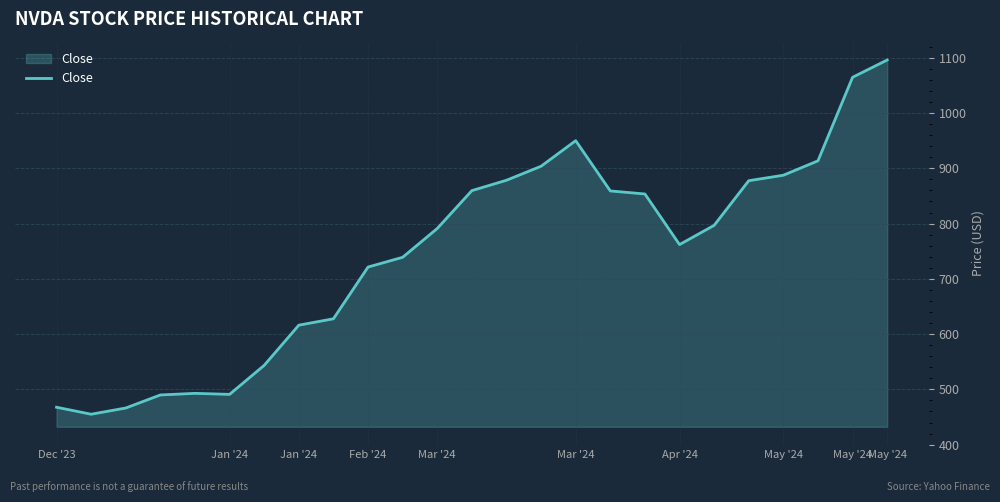

What is the smallest value displayed?

455.0